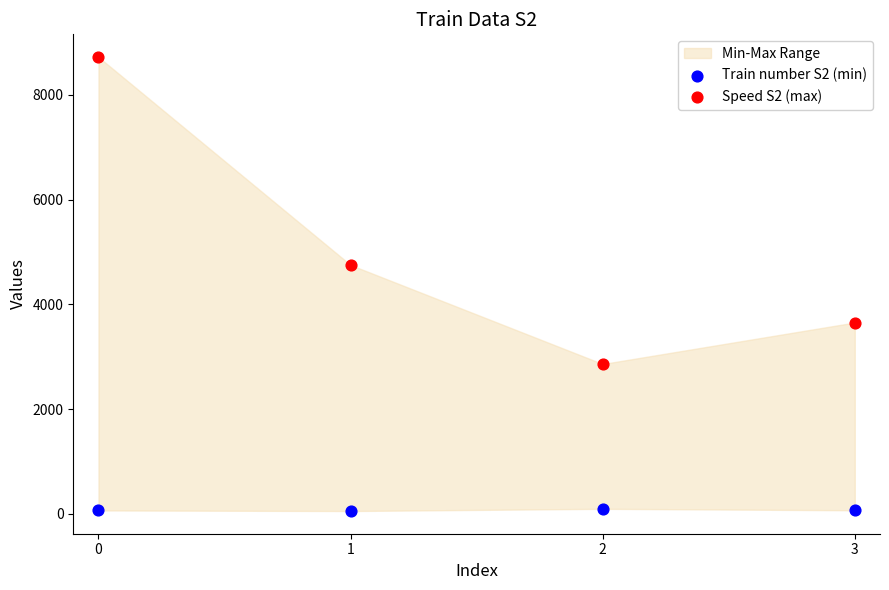

Which series contains the lowest Y value?

Train number S2 (min)